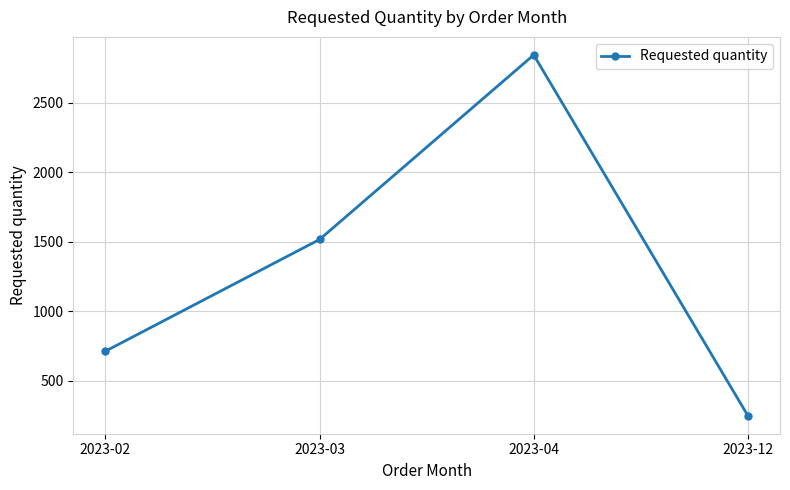

The chart shows a value of 2844 at 2023-04. True or false?

True